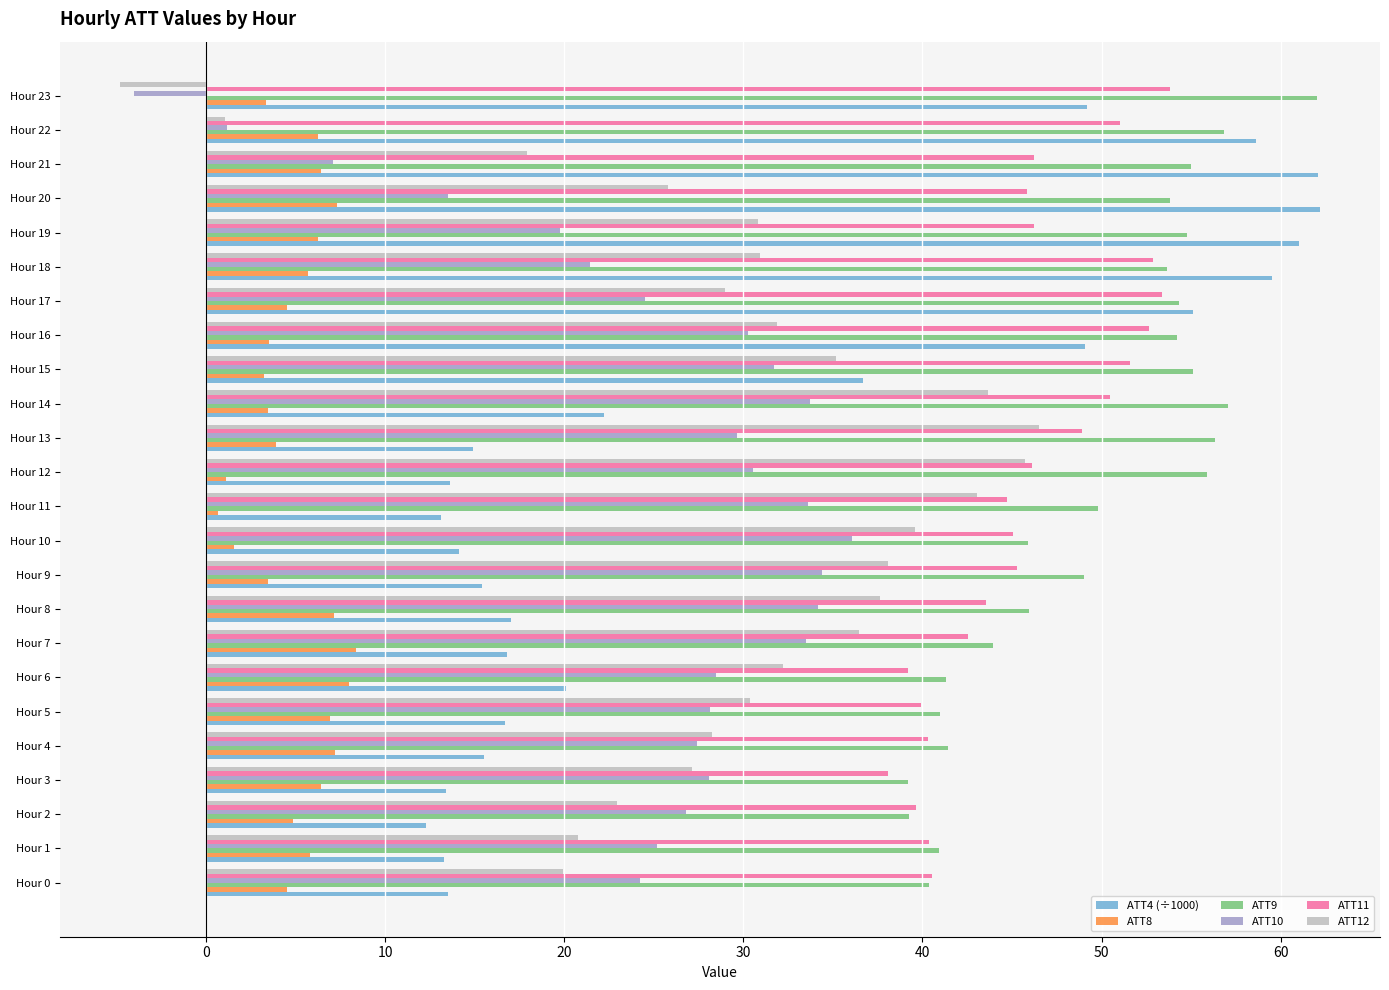

The ATT12 series shows 38.1 at Hour 17. True or false?

False